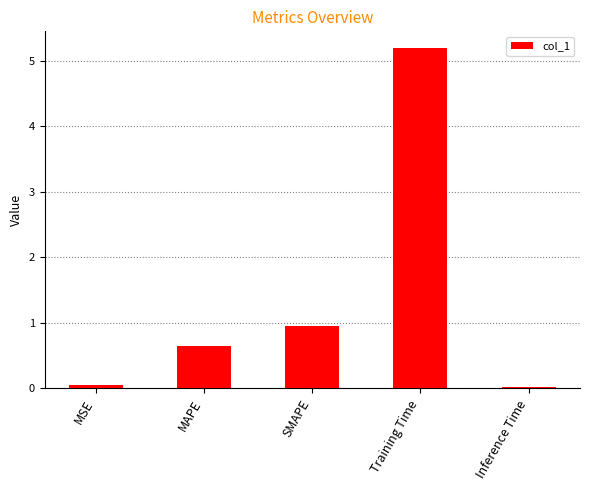

What is the change in value from SMAPE to Inference Time?

-0.9